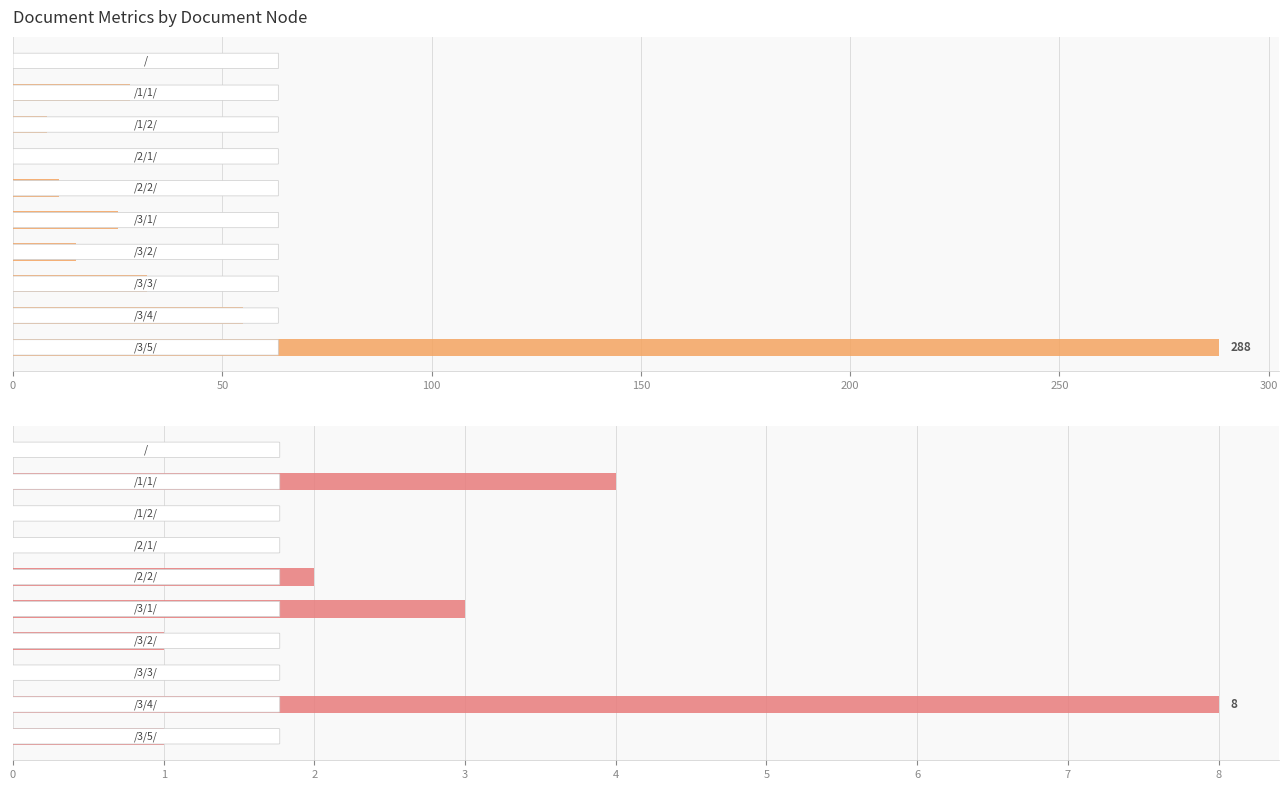

How many positive values does the ChangeNumber series have?

8